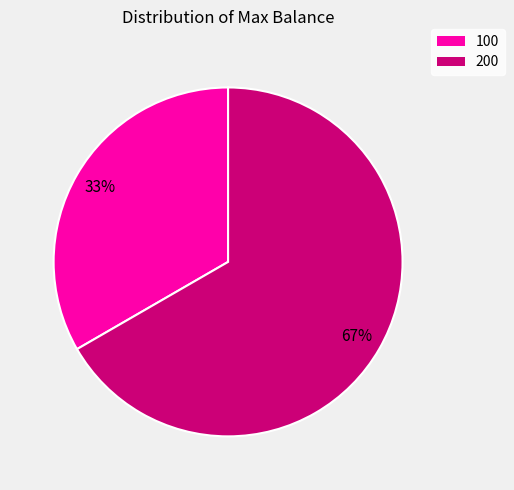

What is the largest slice in the pie chart?

200